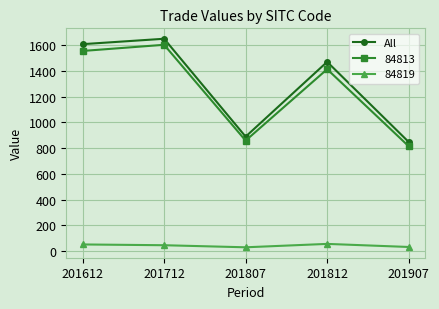

The value of 84813 at 201807 is 394.5. True or false?

False